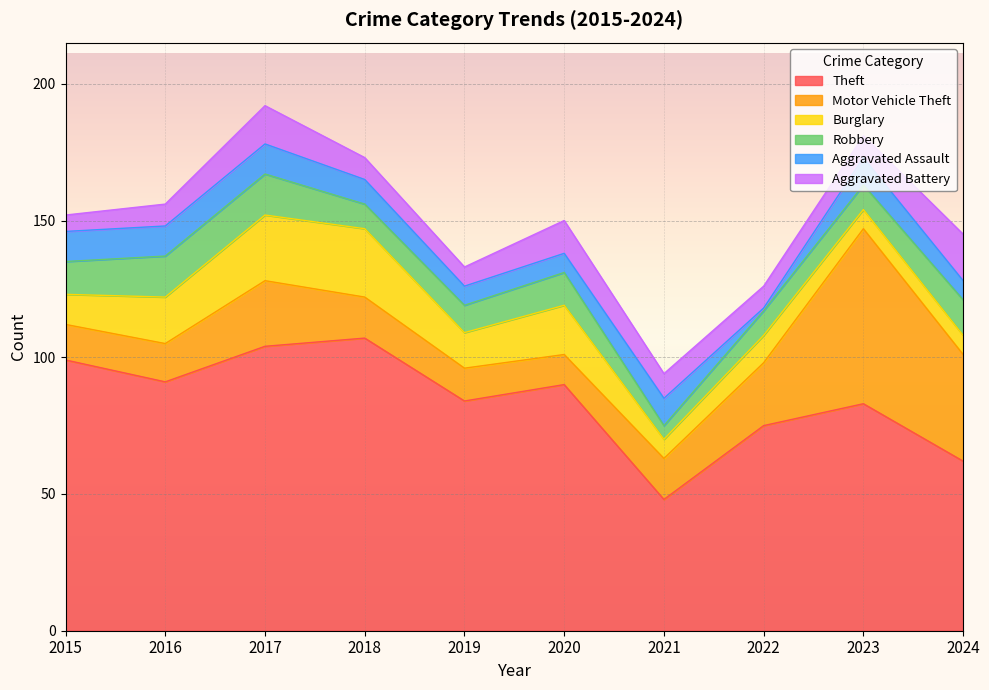

Which category has the highest value across all series?

2018